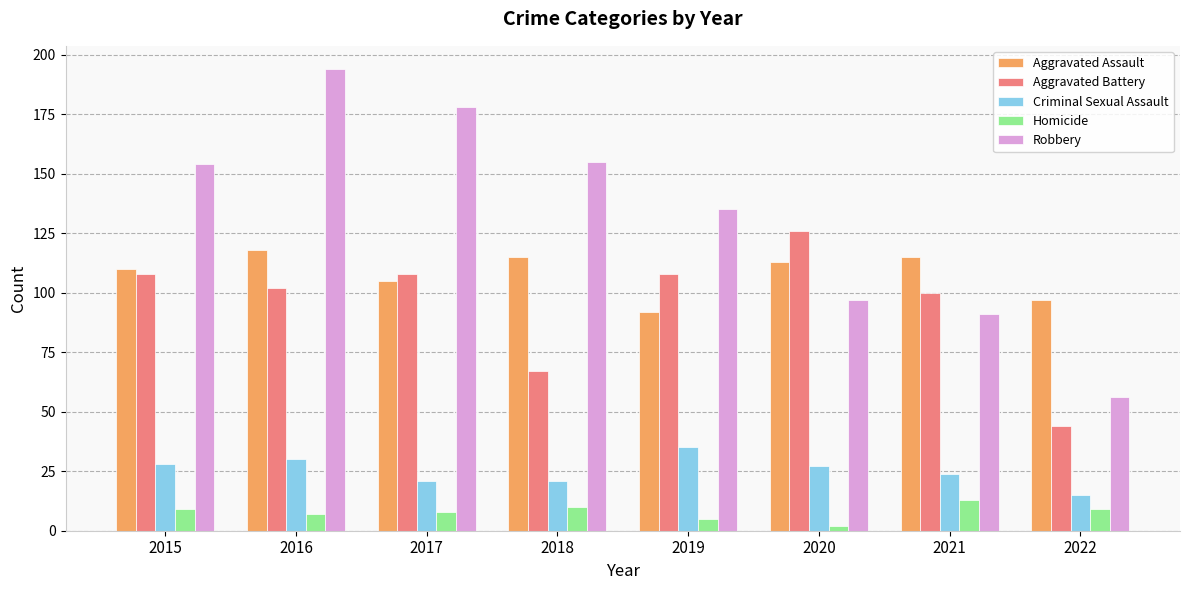

How many series are shown in this chart?

5